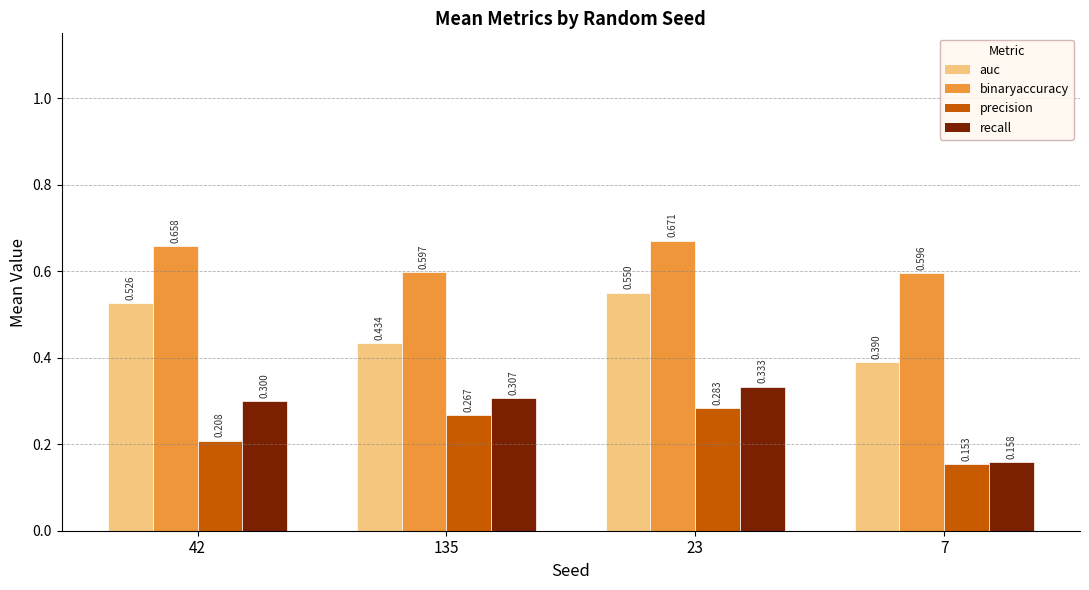

The binaryaccuracy series shows 0.6 at 135. True or false?

True